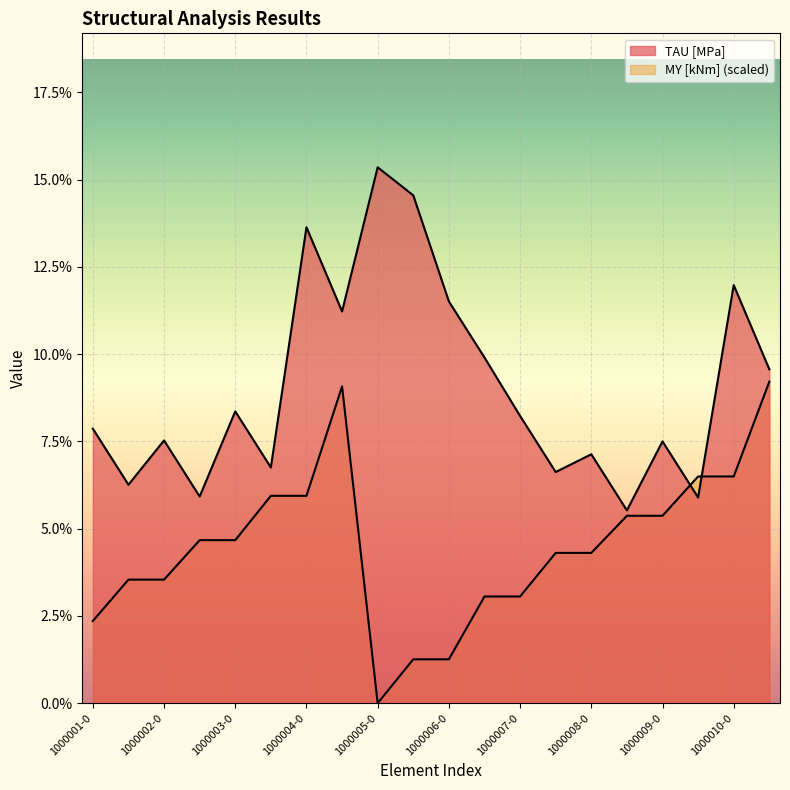

What is the label of the 14th point from the right?

1000004-0